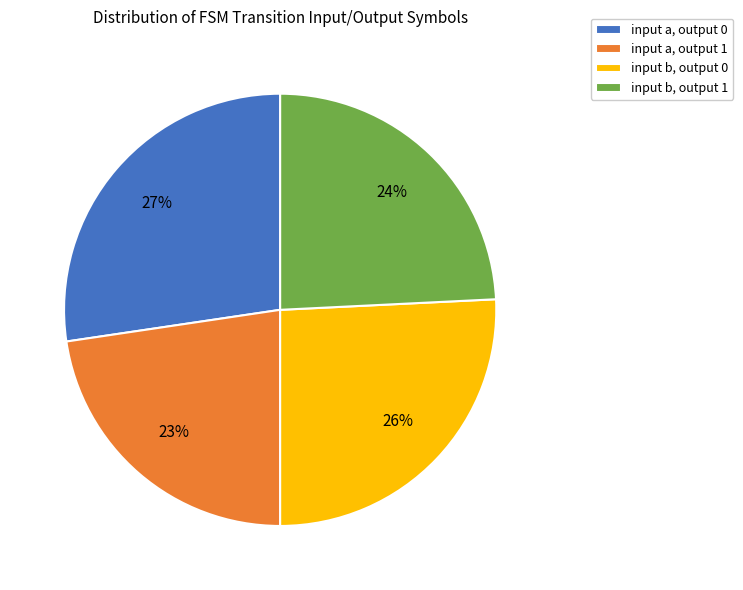

Is there any slice that represents more than half of the pie?

No